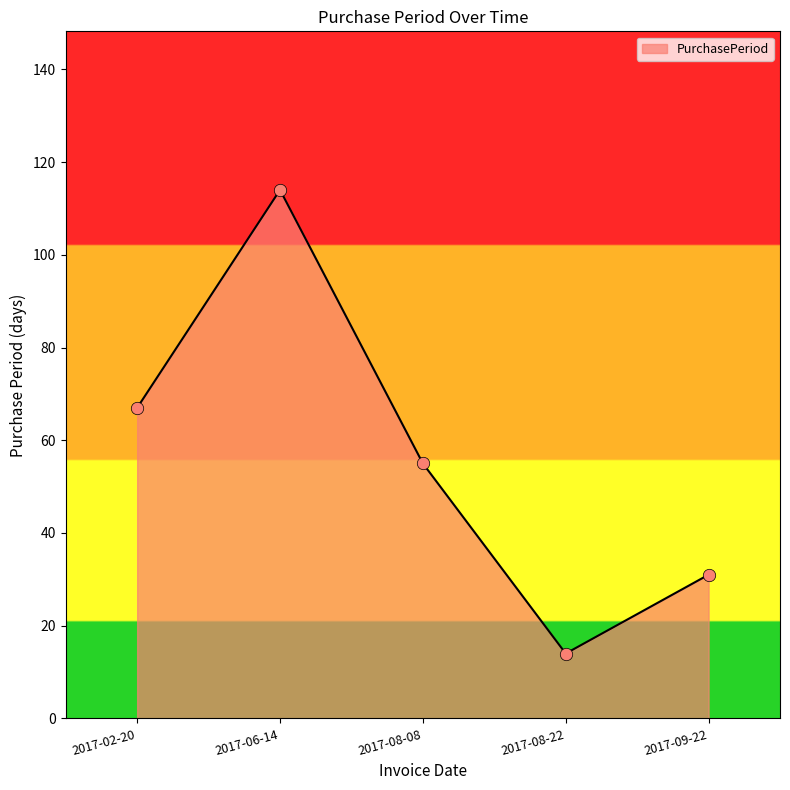

What is the change in value from 2017-08-22 to 2017-09-22?

+17